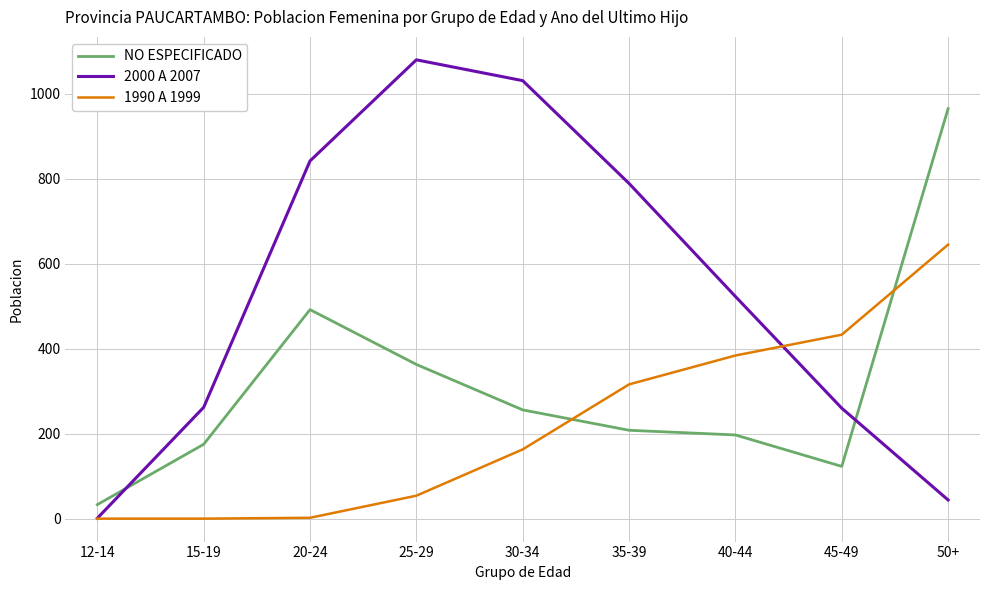

Where is 1990 A 1999 nearest to the value 322?

35-39